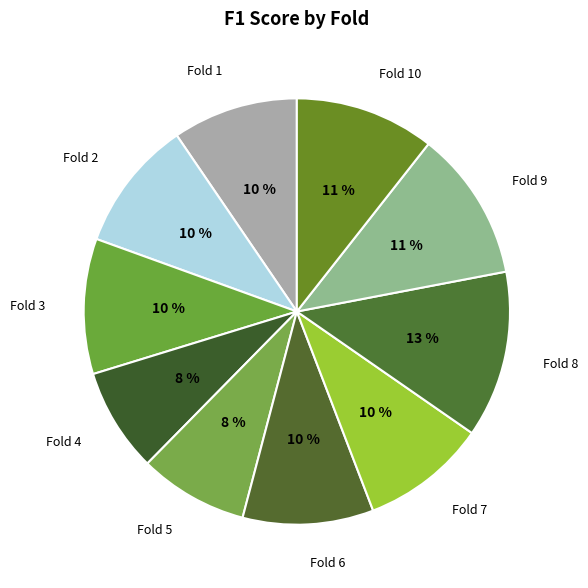

Which category has the biggest portion of the pie?

Fold 8